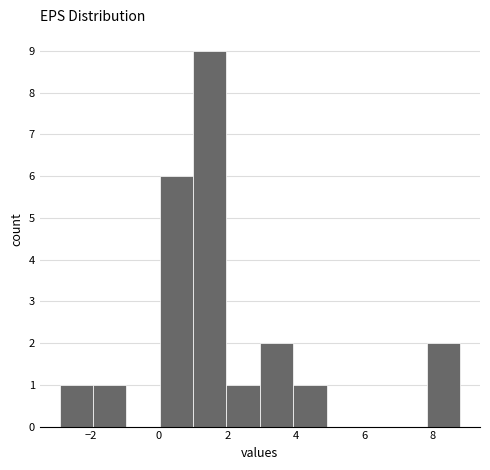

Over which range of the x-axis is the bar tallest?

1.0 to 2.0